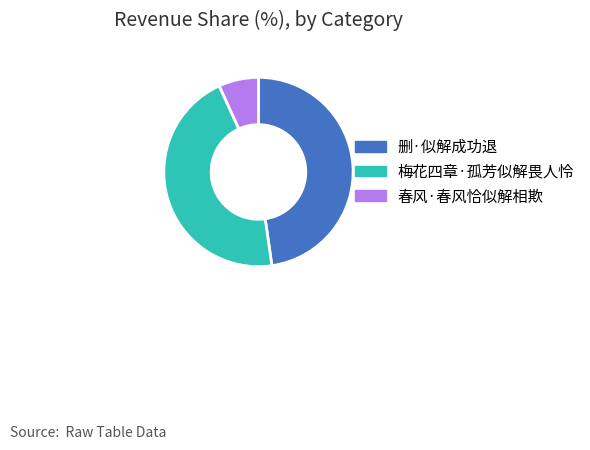

Is there a majority slice in this chart?

No